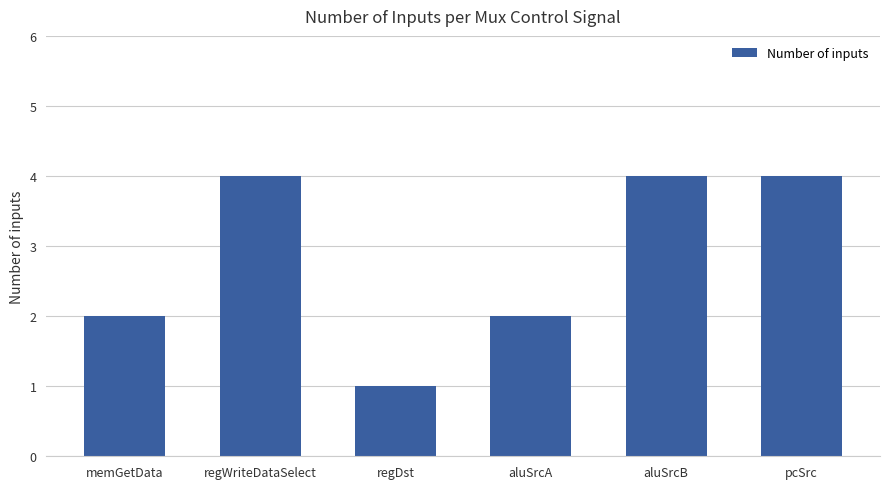

What is the average value?

3